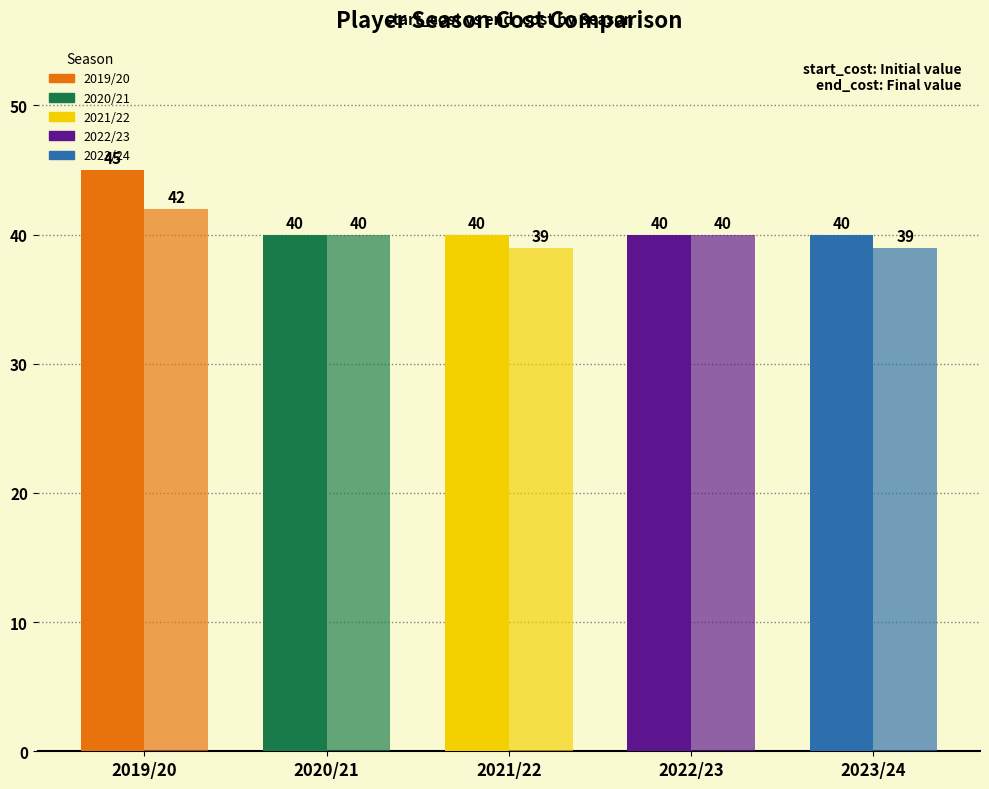

How many bars are there in each group?

2